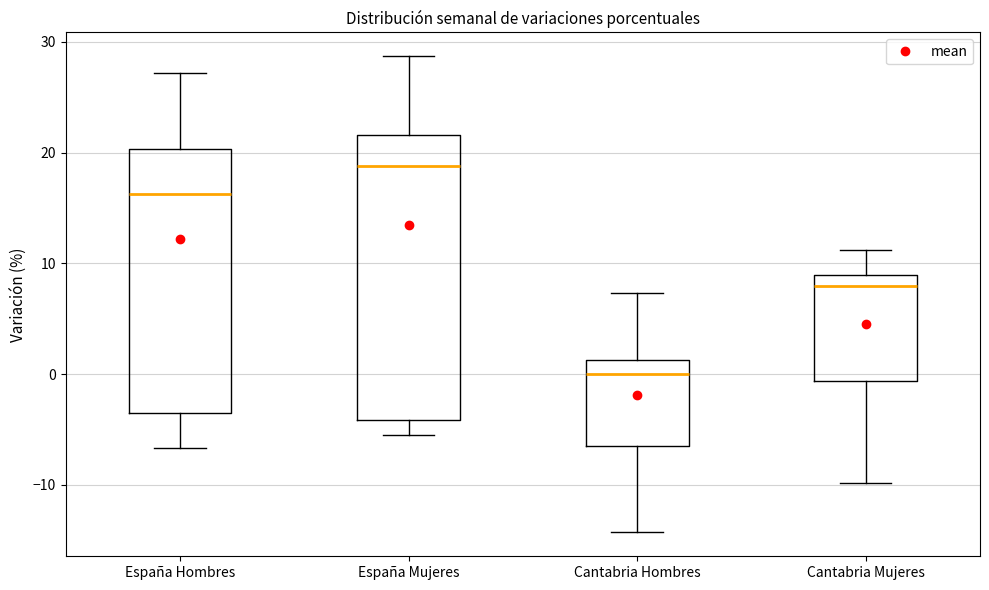

Which box's median line is the highest?

España Mujeres